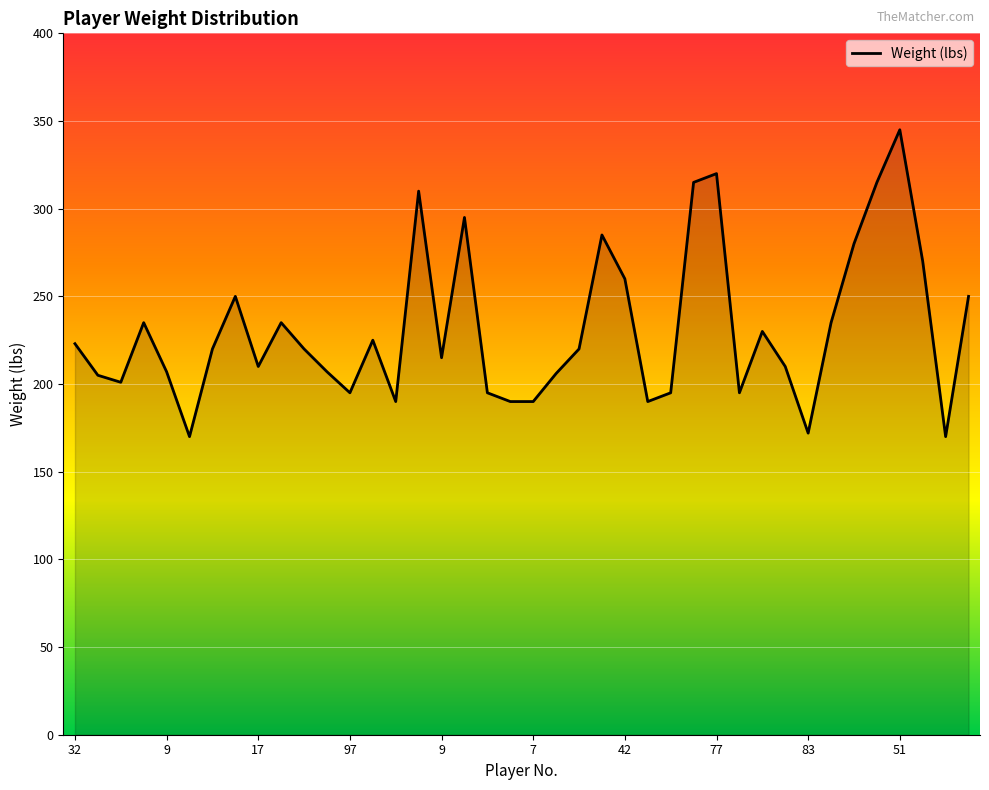

What is the smallest value displayed?

170